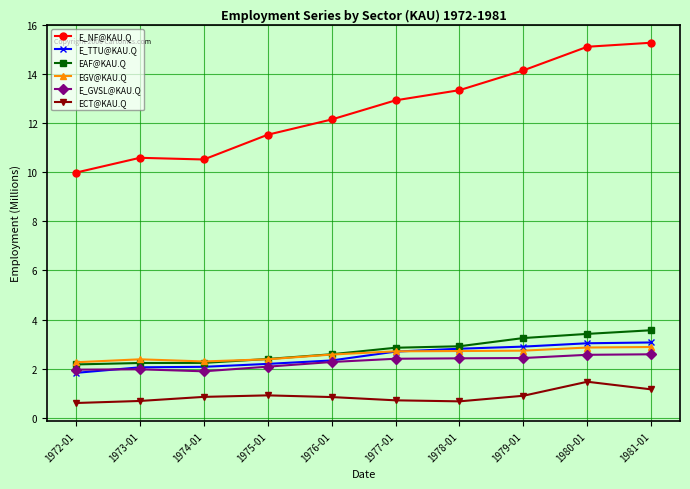

What is the highest value of the EAF@KAU.Q series?

3.6